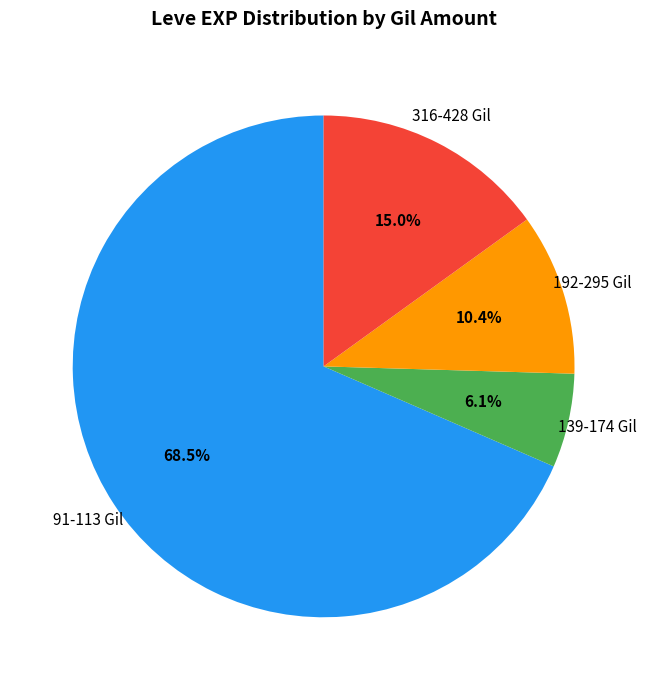

Between 192-295 Gil and 139-174 Gil, which is larger?

192-295 Gil